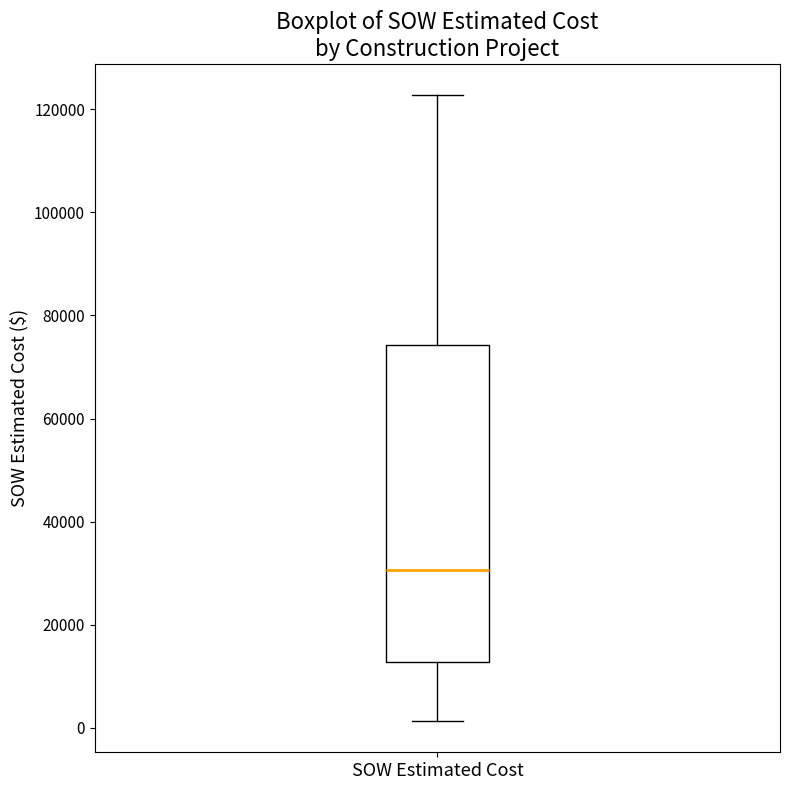

Transcribe this box plot: give where the median line is, the range the box spans, and where the two whiskers end, as read against the y-axis. The values are not printed on the chart, so give them approximately, as read against the axis.

median 30000, box 12000 to 74000, whiskers 2000 to 122000